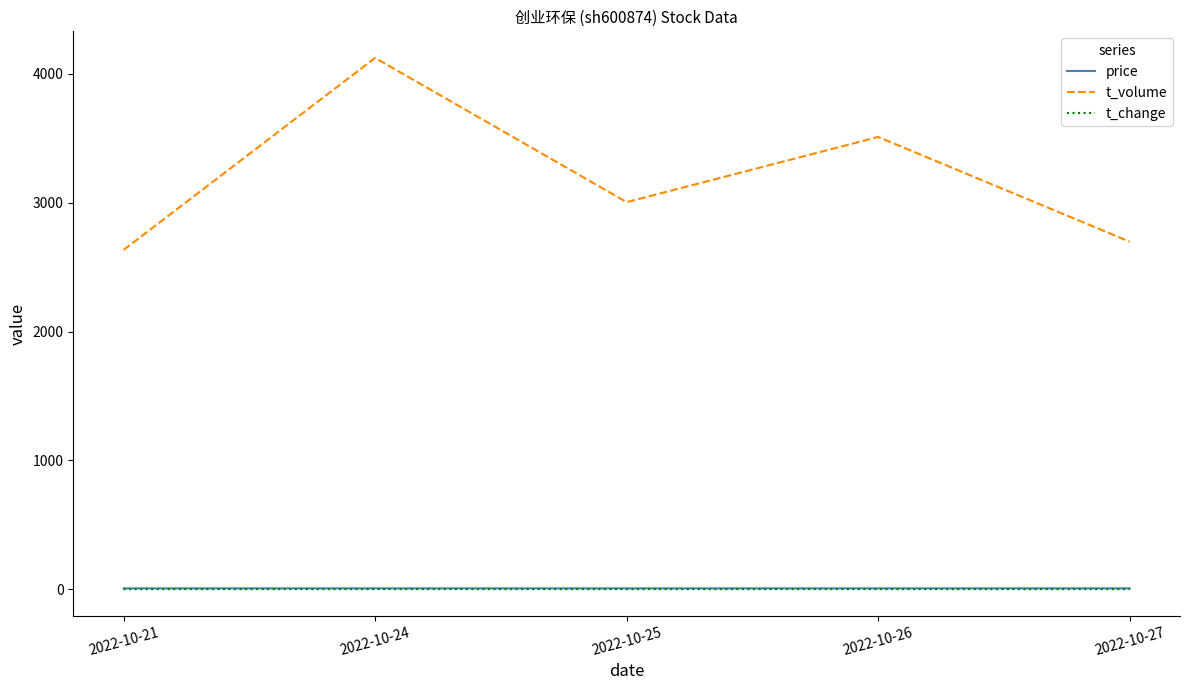

True or false: t_change and t_volume cross at least once.

False